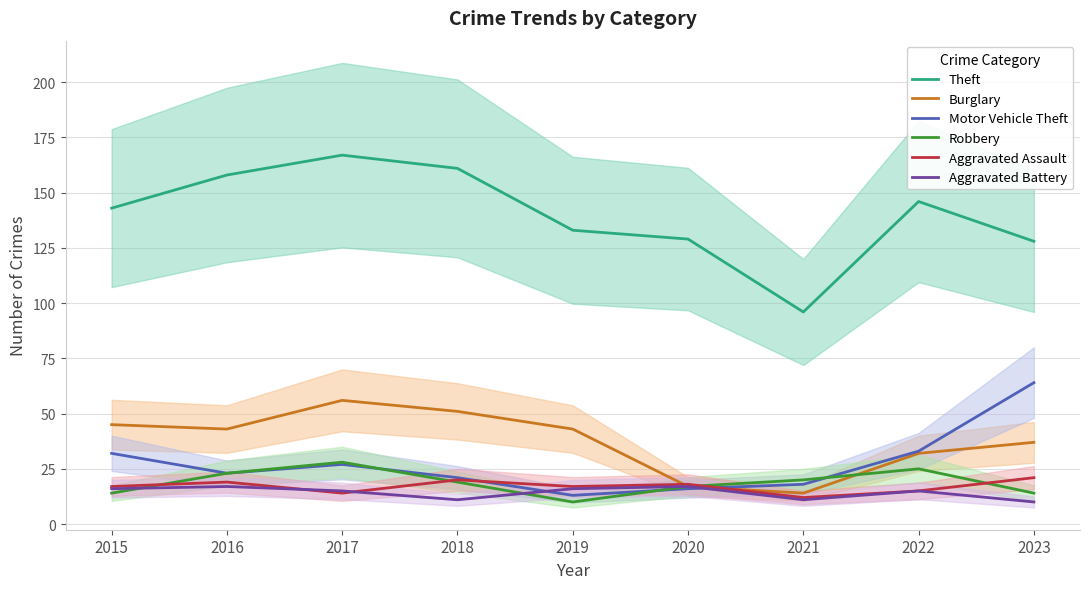

What are all the series names shown in the legend?

Theft, Burglary, Motor Vehicle Theft, Robbery, Aggravated Assault, Aggravated Battery